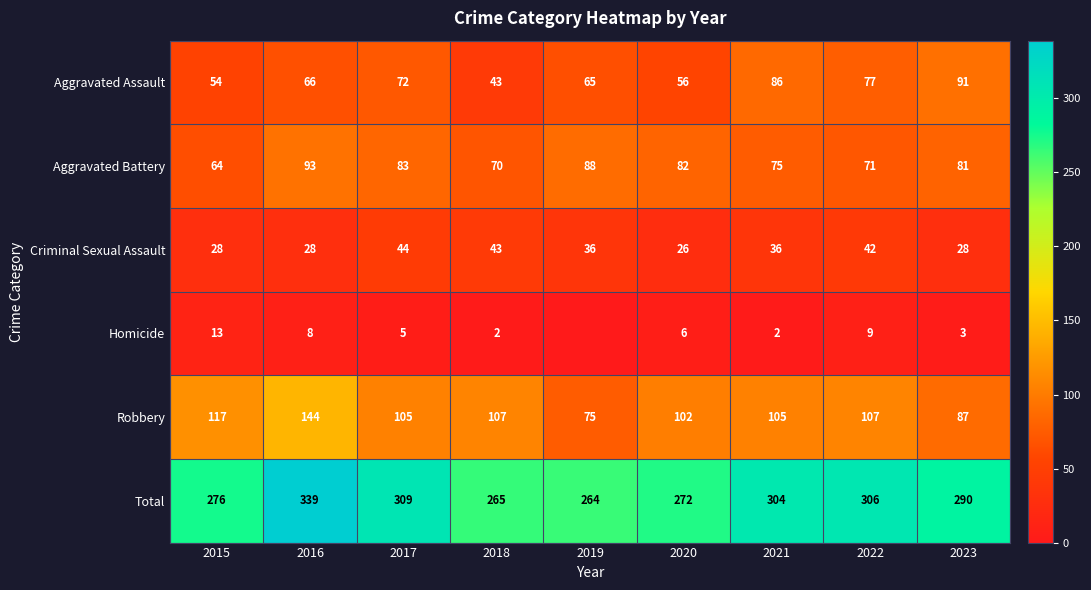

How many data points does each series have?

9